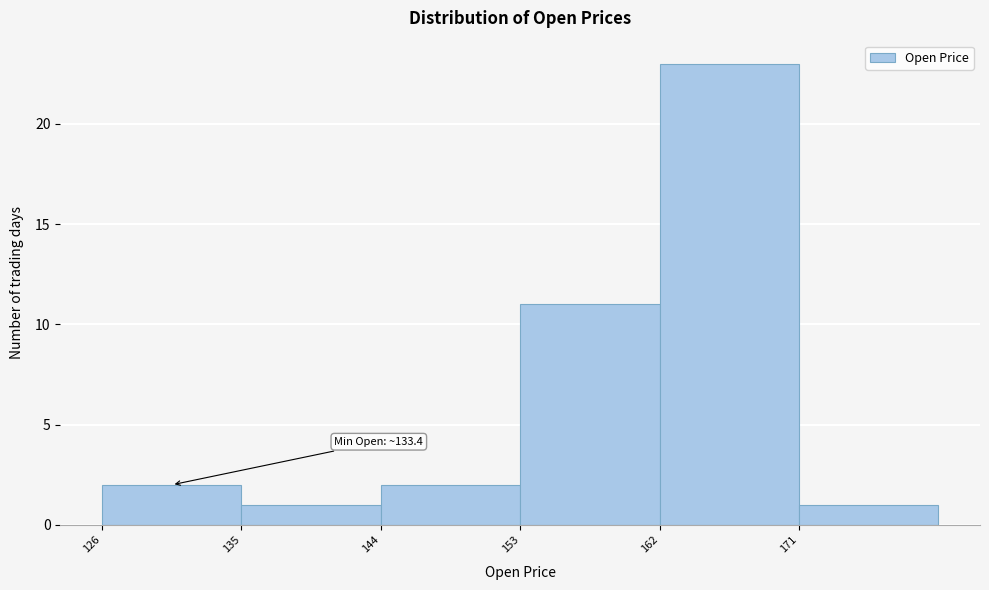

Over which range of the x-axis is the bar tallest?

162 to 171